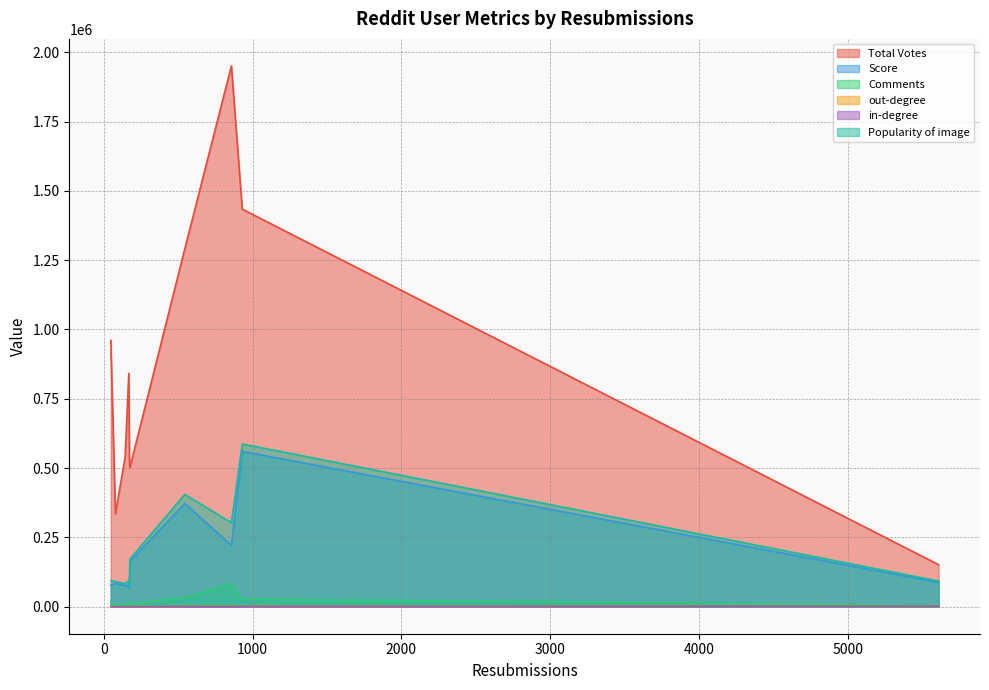

What is the approximate value of out-degree at 173?

78